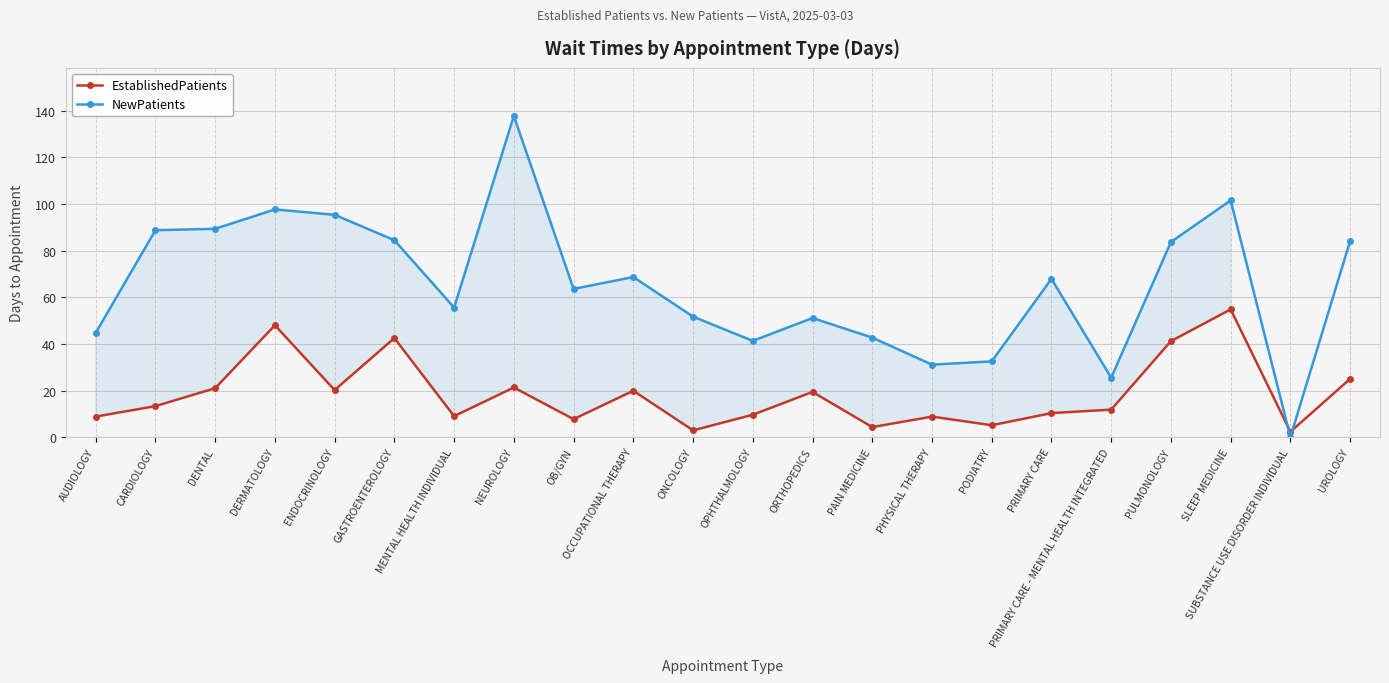

How many interior local peaks does the NewPatients series have?

6